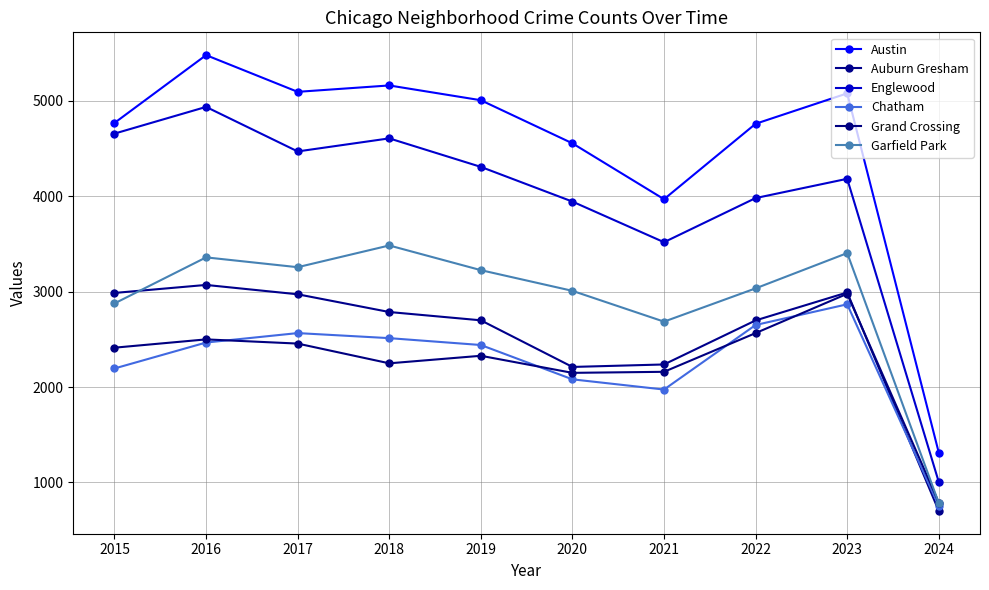

True or false: Englewood and Grand Crossing cross at least once.

False